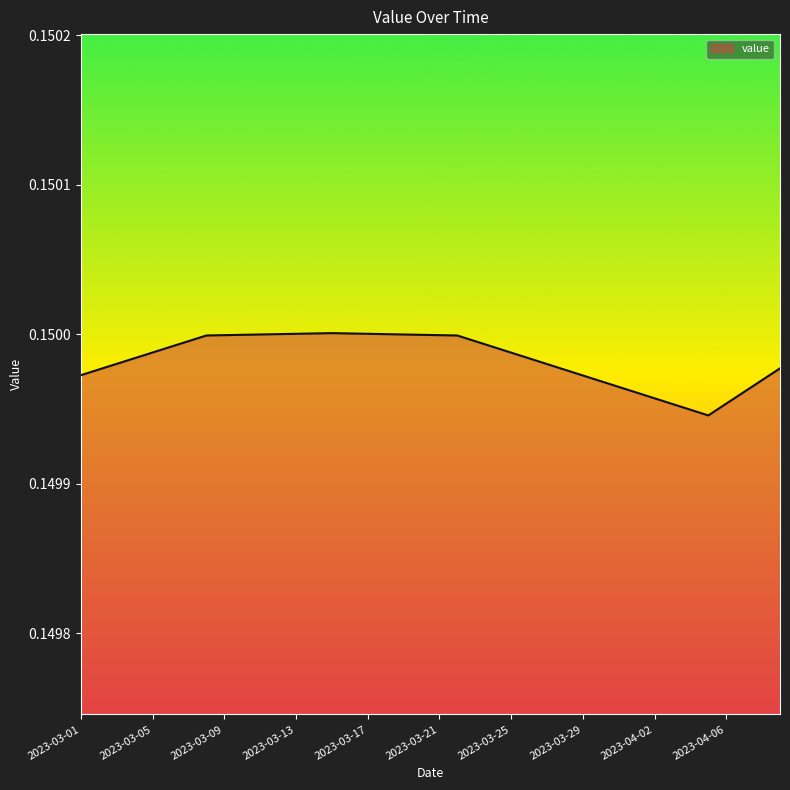

Does the chart display data point markers on the line(s)?

No